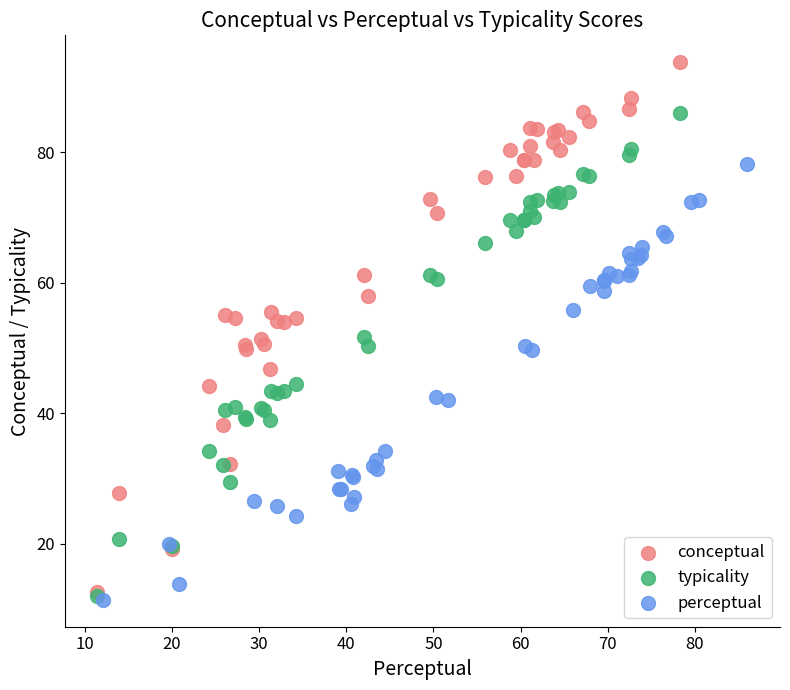

Which series contains the highest Y value?

conceptual